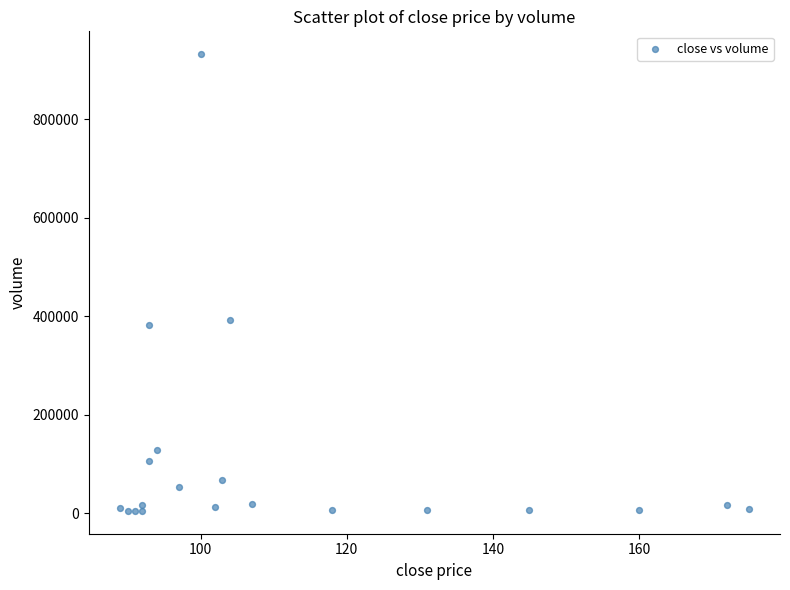

What is the range of X values (max minus min)?

86